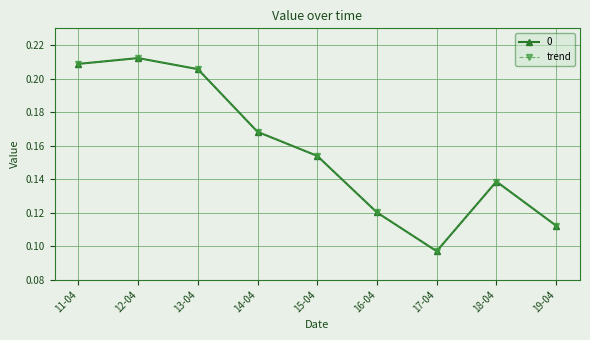

Is this an area chart (filled region under the line)?

No